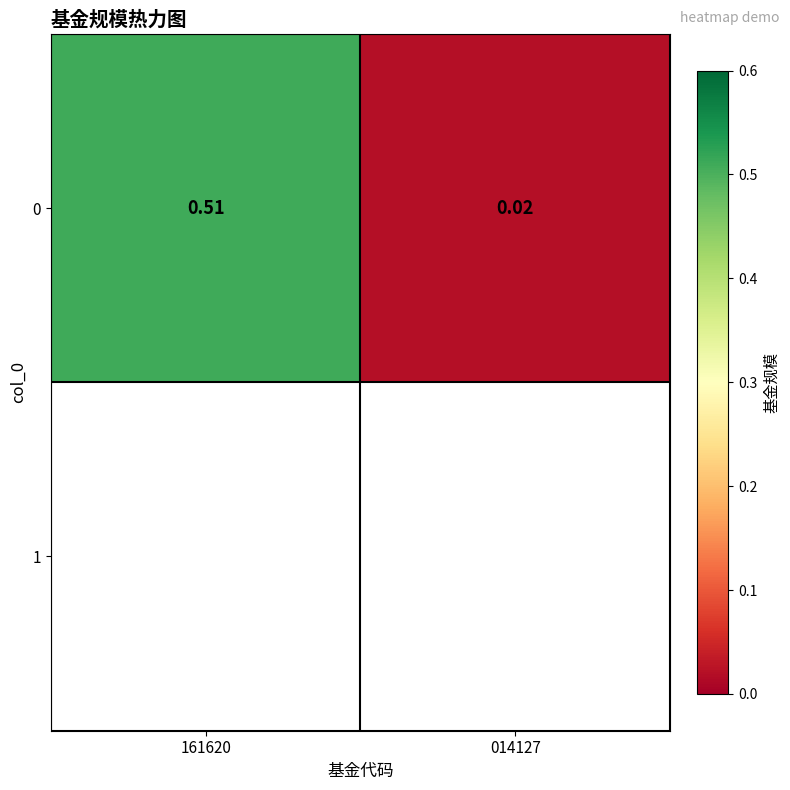

List the labels in order of value, smallest first.

014127, 161620